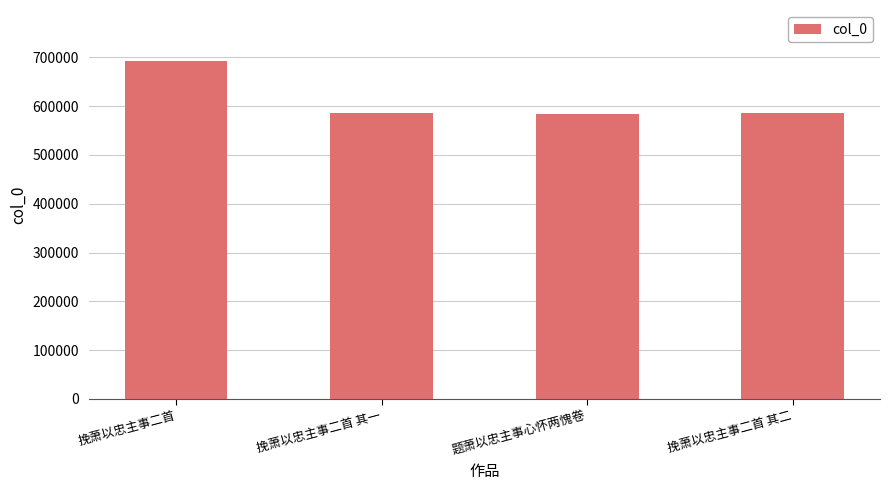

What is the value of the 2nd bar from the left?

585089